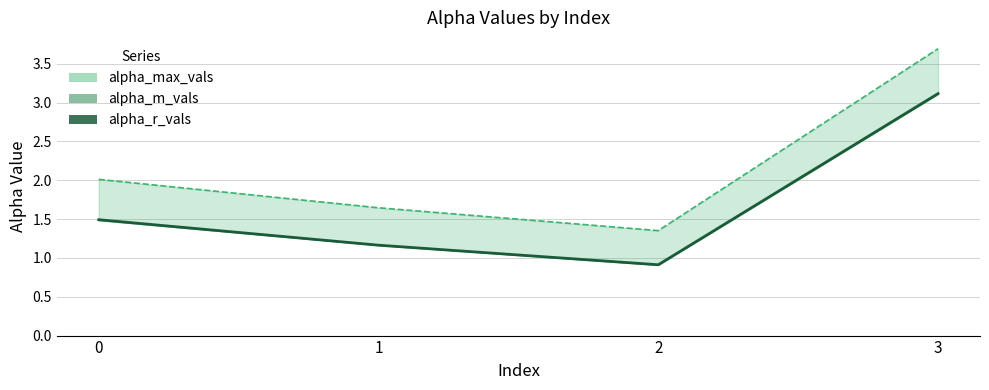

Where is the first local minimum?

2